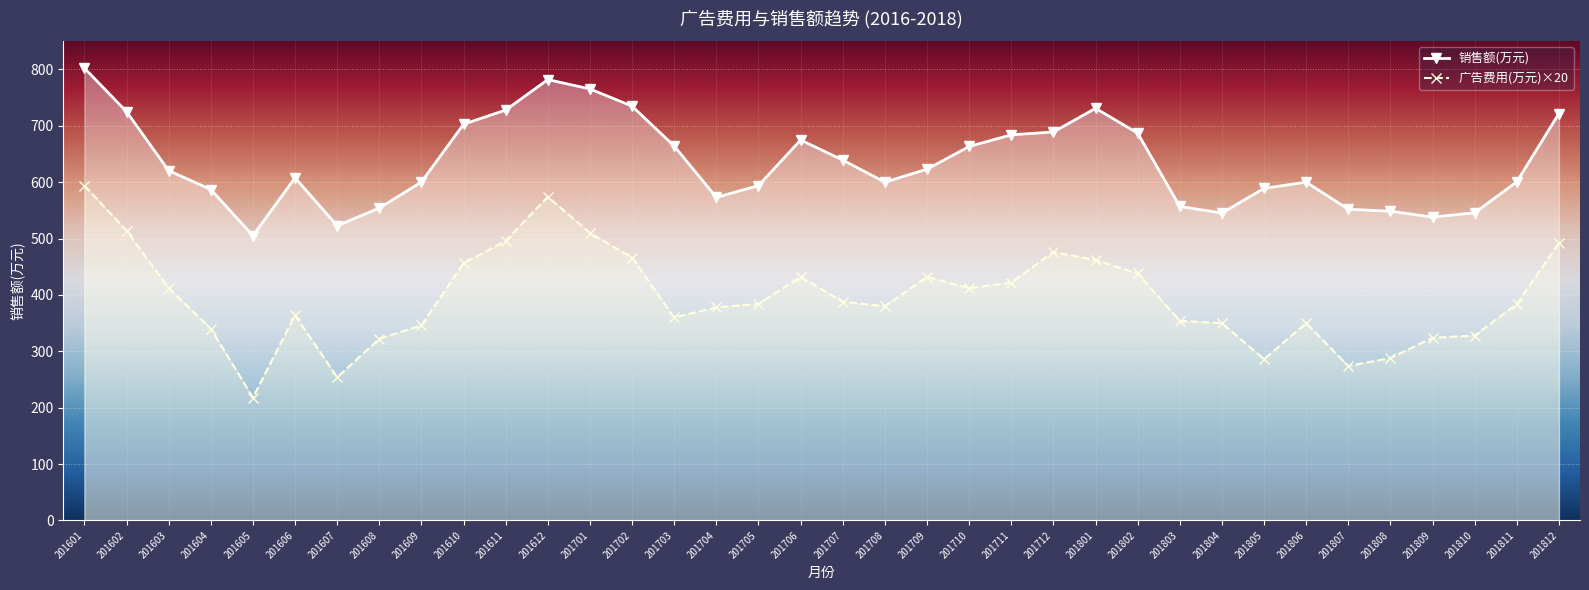

The 销售额(万元) series shows 923.7 at 201610. True or false?

False